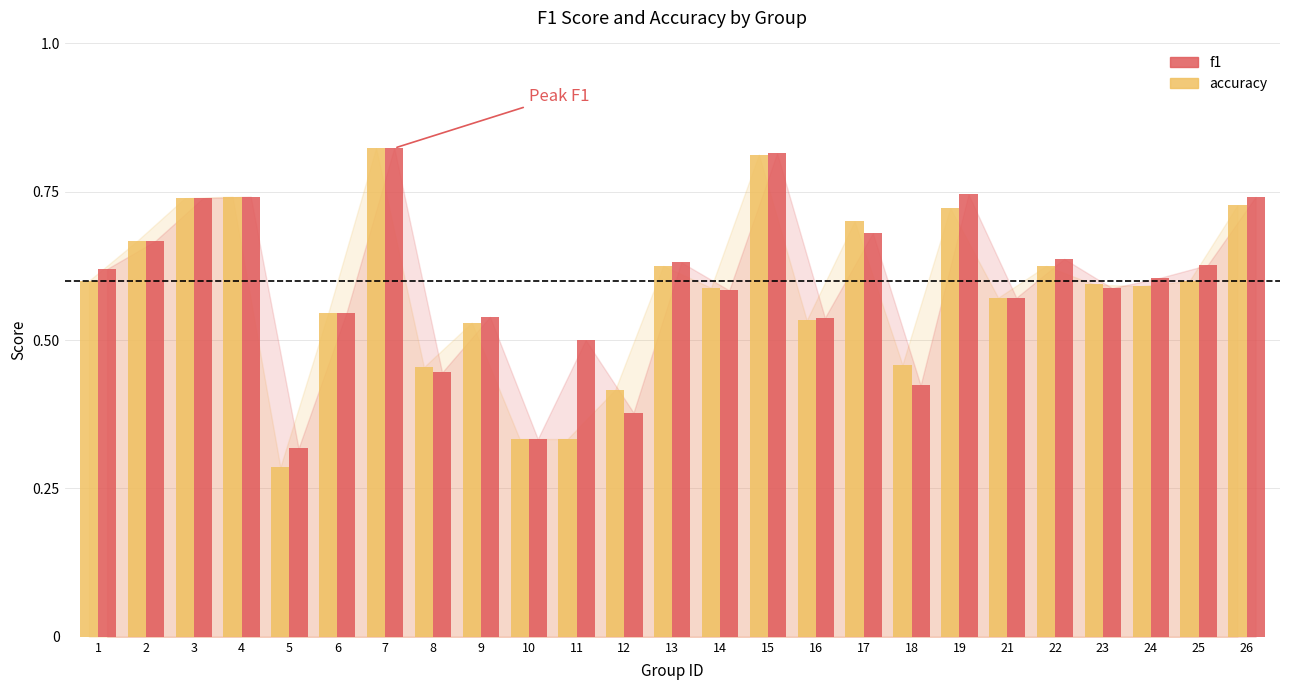

Is the value of accuracy at 26 greater than the value of f1 at 3?

No